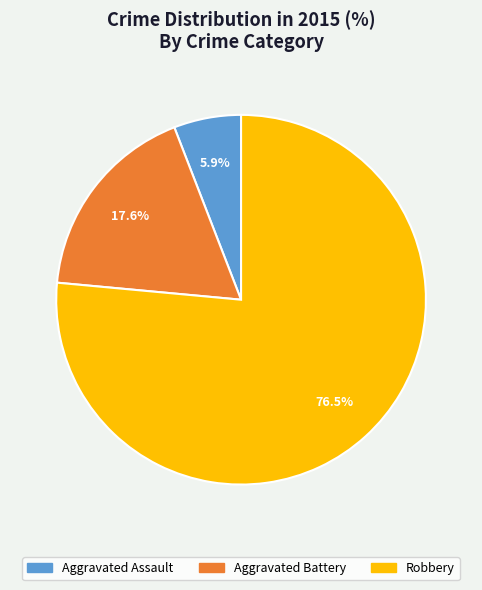

To the nearest percent, what is the average slice percentage?

33%